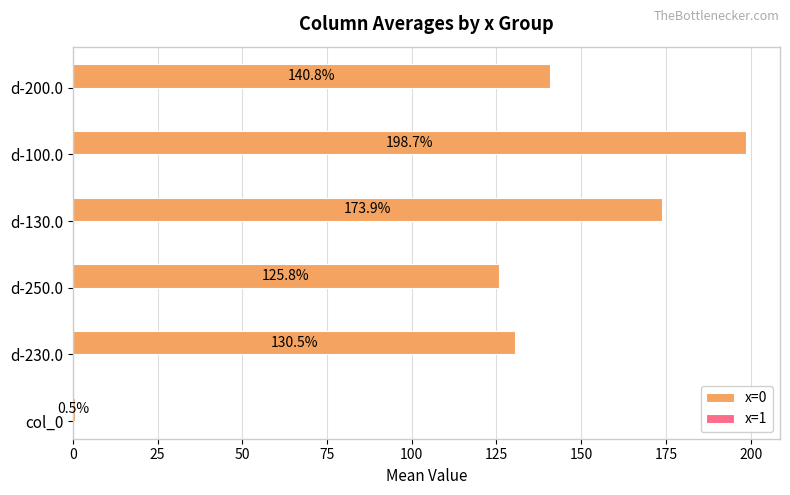

Where is the data nearest to the value 99?

d-250.0